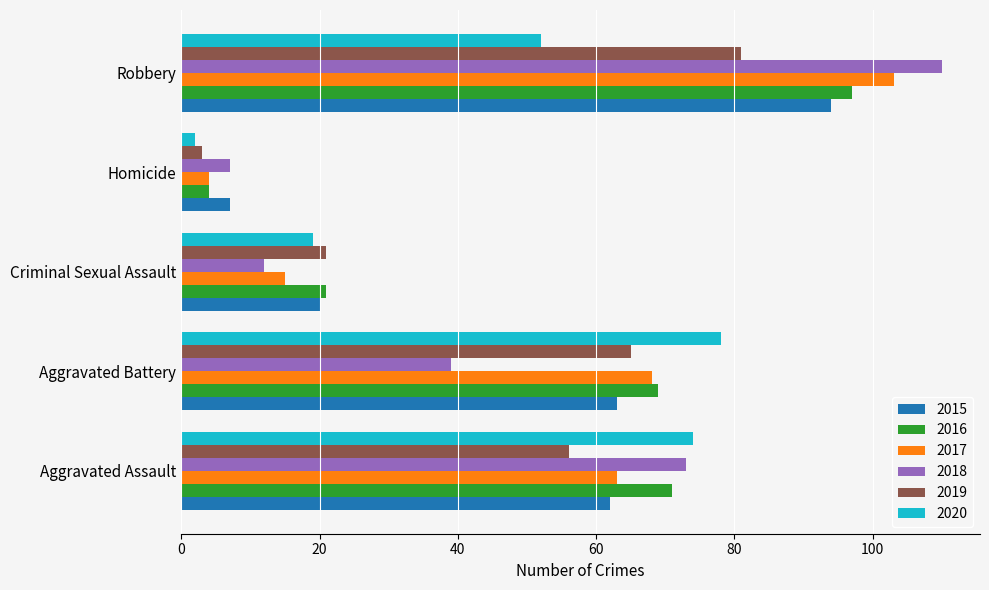

Is the value of 2018 at Aggravated Assault greater than the value of 2015 at Robbery?

No